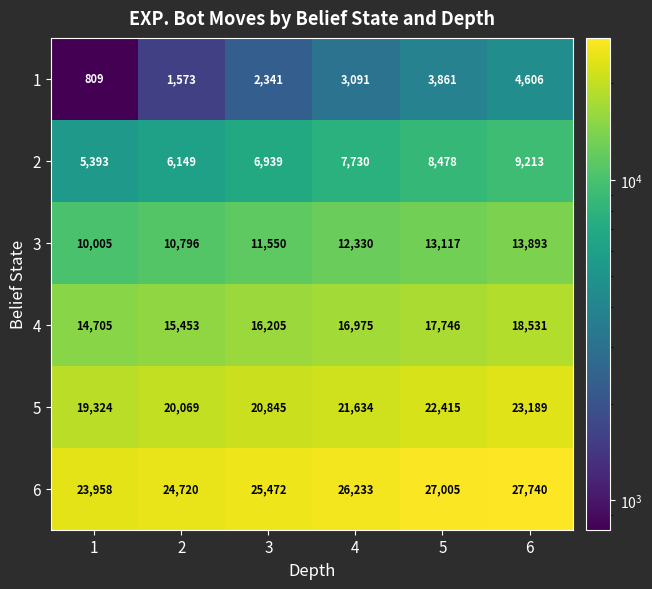

What is the spread (max minus min) of values at 3?

23131